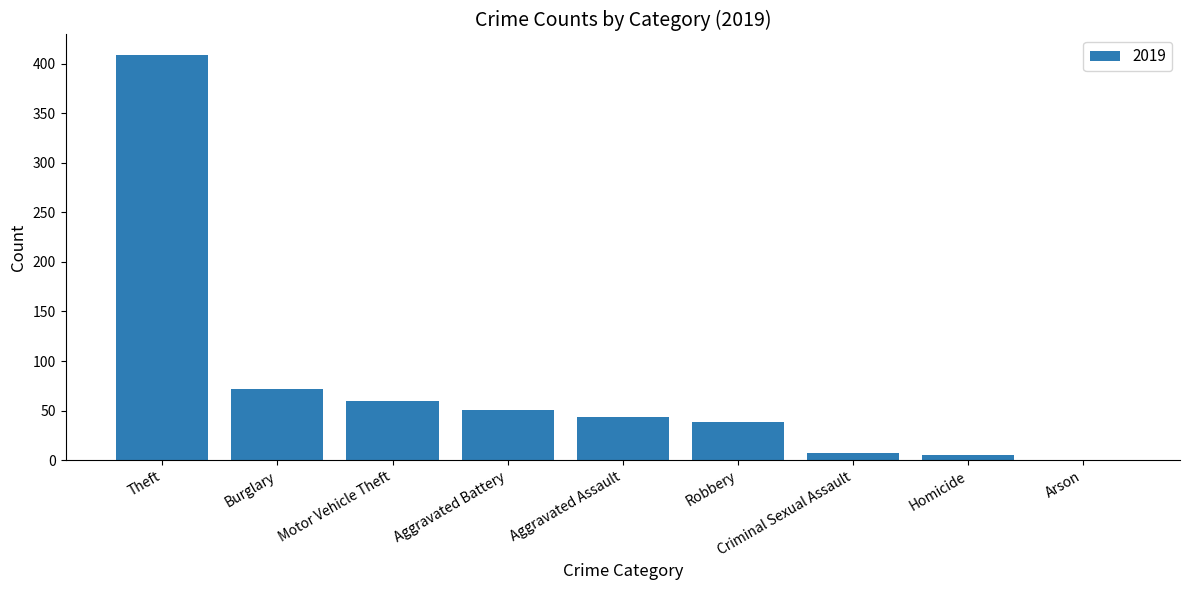

The value at Aggravated Assault is 12. True or false?

False